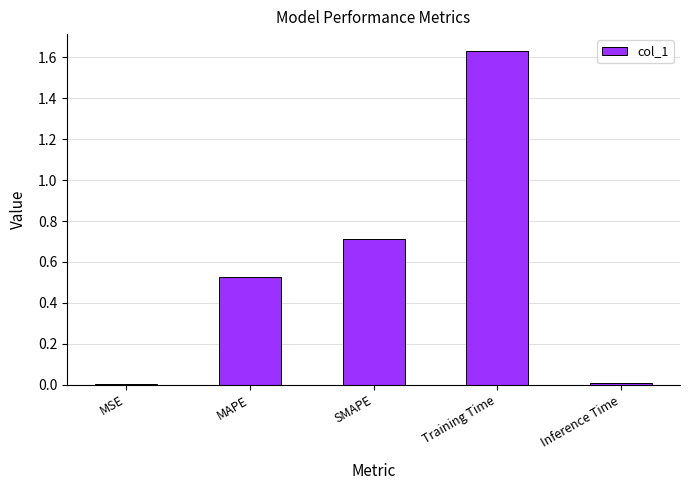

Which has a higher value, Inference Time or SMAPE?

SMAPE